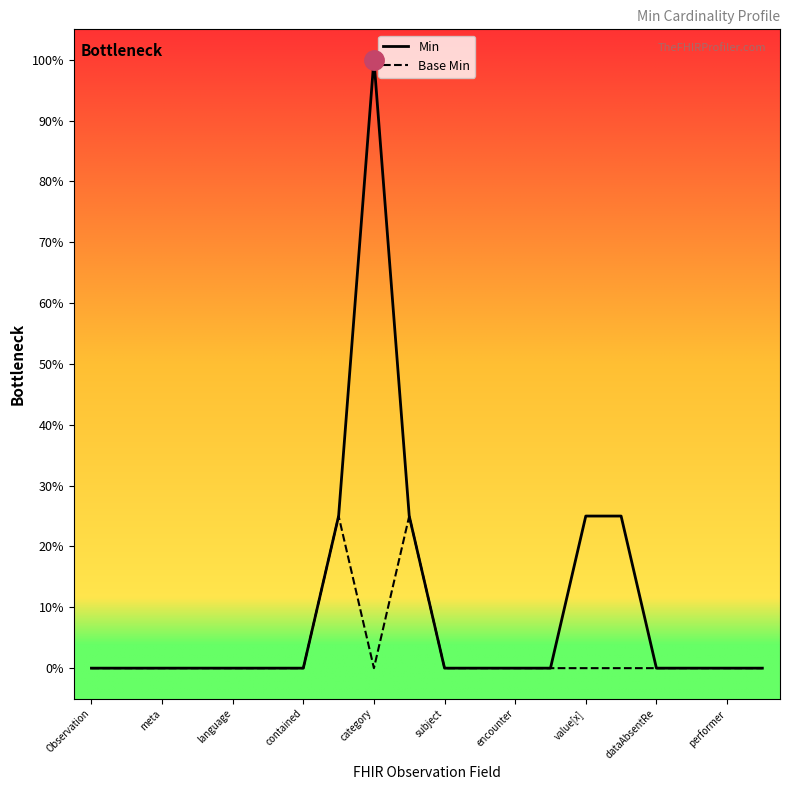

Does the chart display data point markers on the line(s)?

No